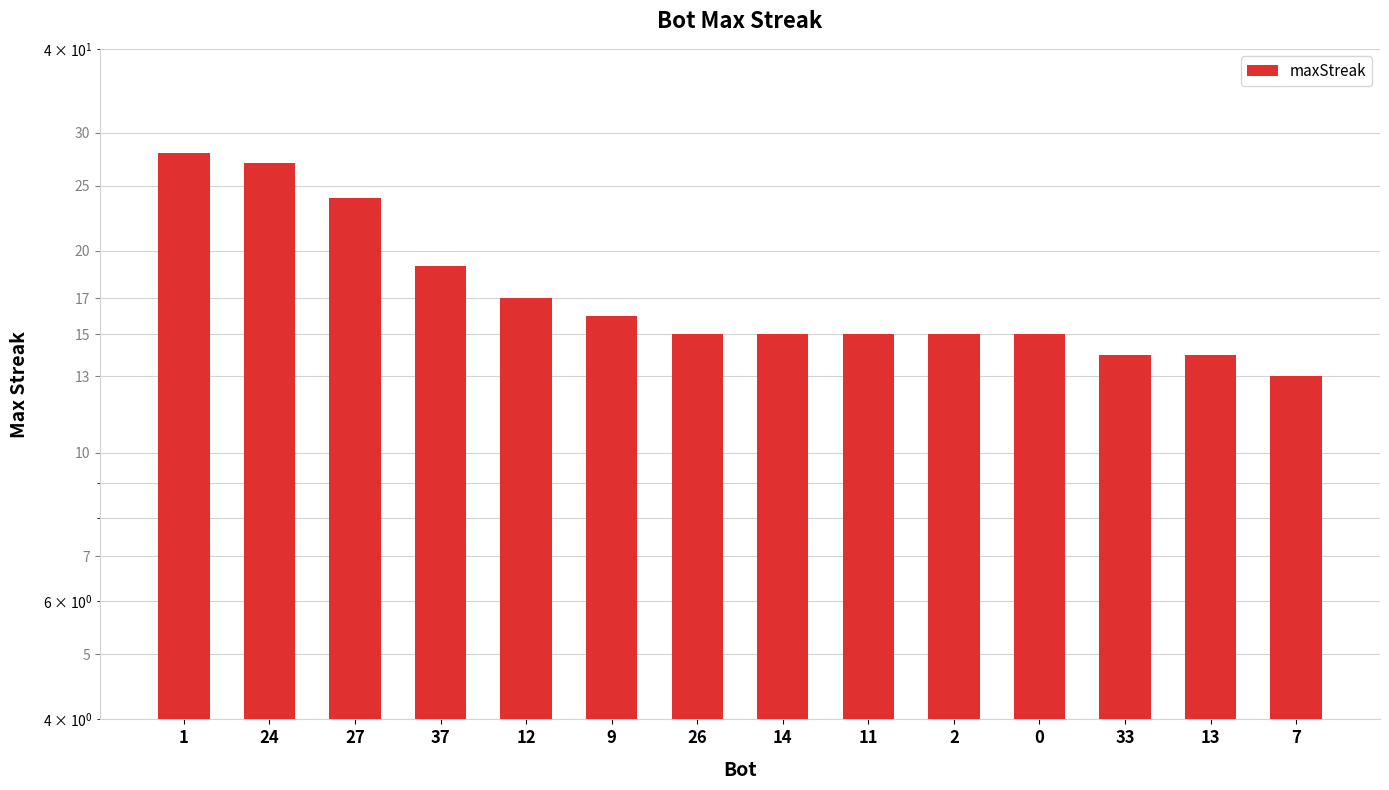

Which category has the highest value across all series?

1